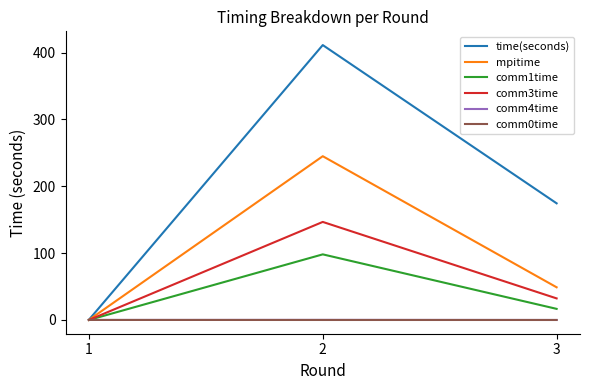

At which label is comm1time closest to 49?

3